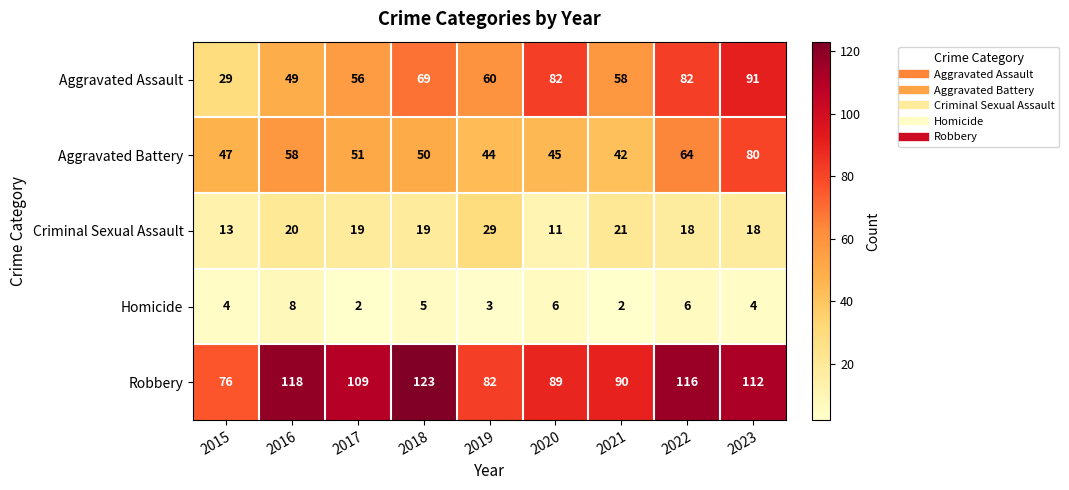

How many distinct data groups are displayed?

5